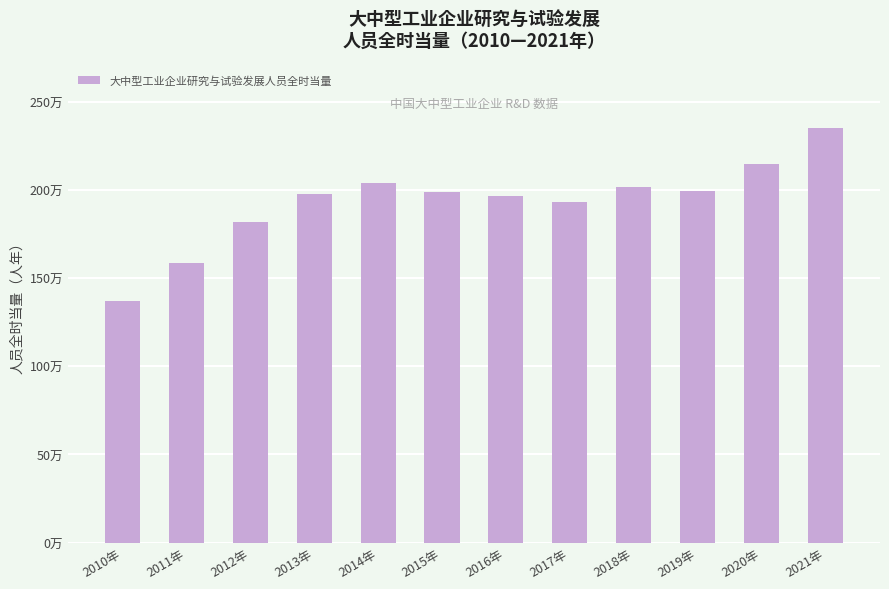

Does the chart contain any negative values?

No